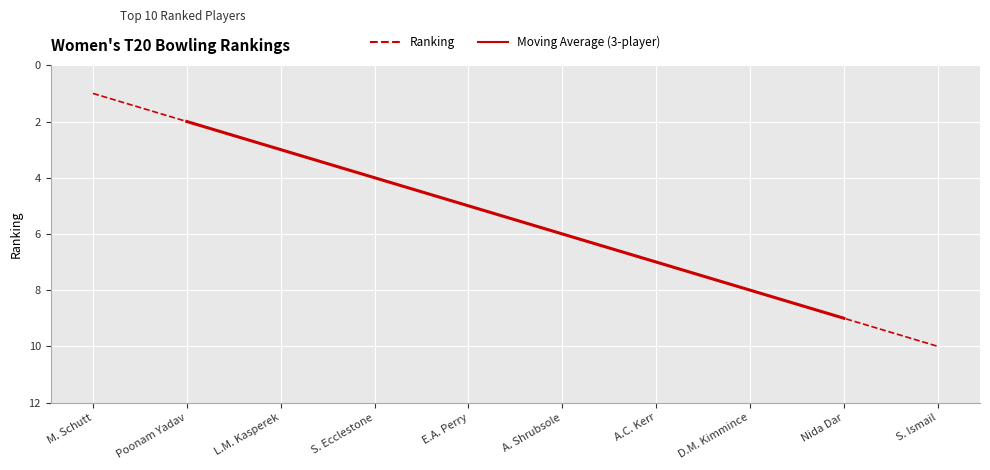

Reading left to right, extract all data points from this chart.

1	2	3	4	5	6	7	8	9	10